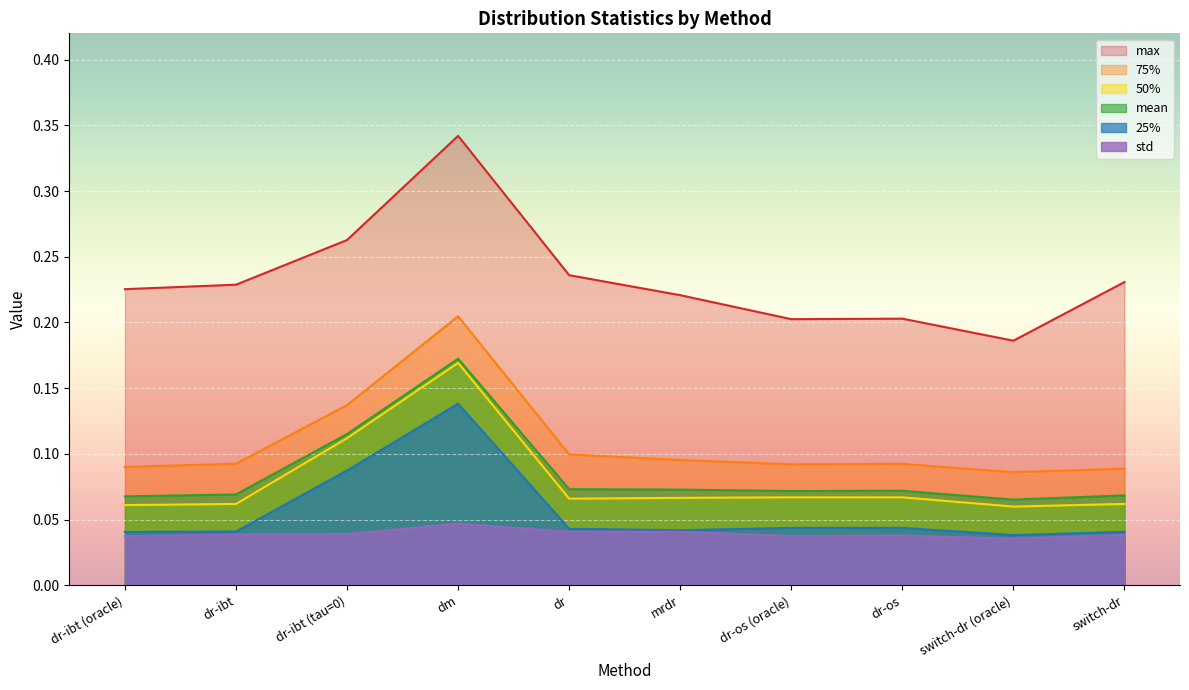

What is the value of the max point at the 9th from the left?

0.2